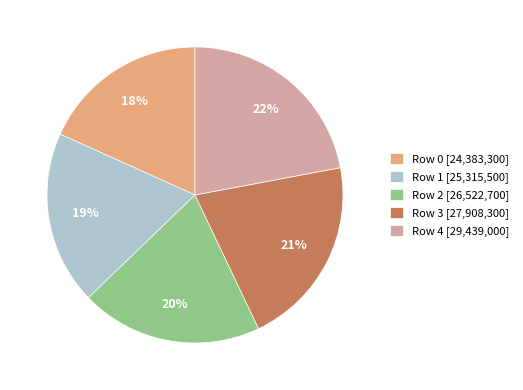

How many segments does this pie chart have?

5